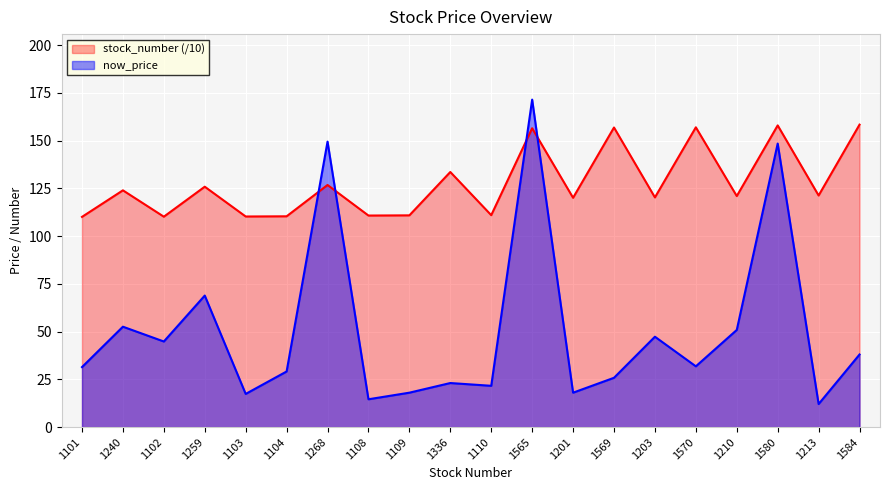

True or false: stock_number has a value of 157.0 at 1570.

True